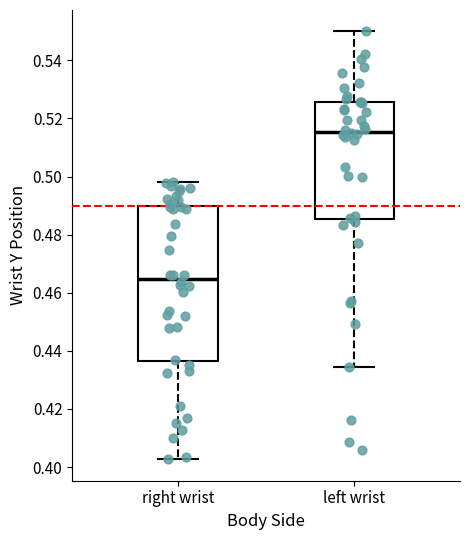

Where does the median line of the box for right wrist sit on the y-axis? The values are not printed on the chart, so give them approximately, as read against the axis.

0.464